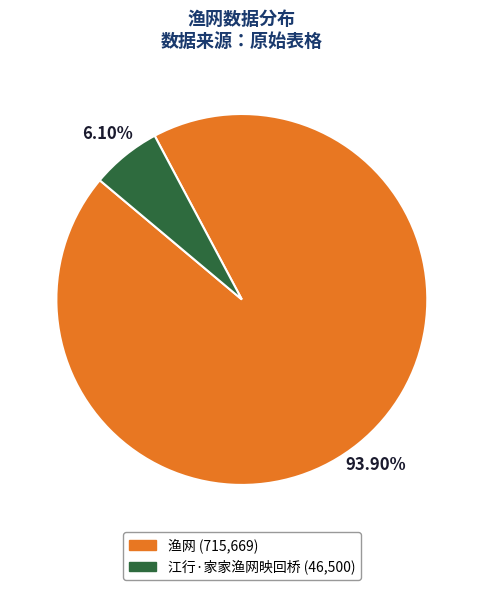

What is the largest slice in the pie chart?

渔网